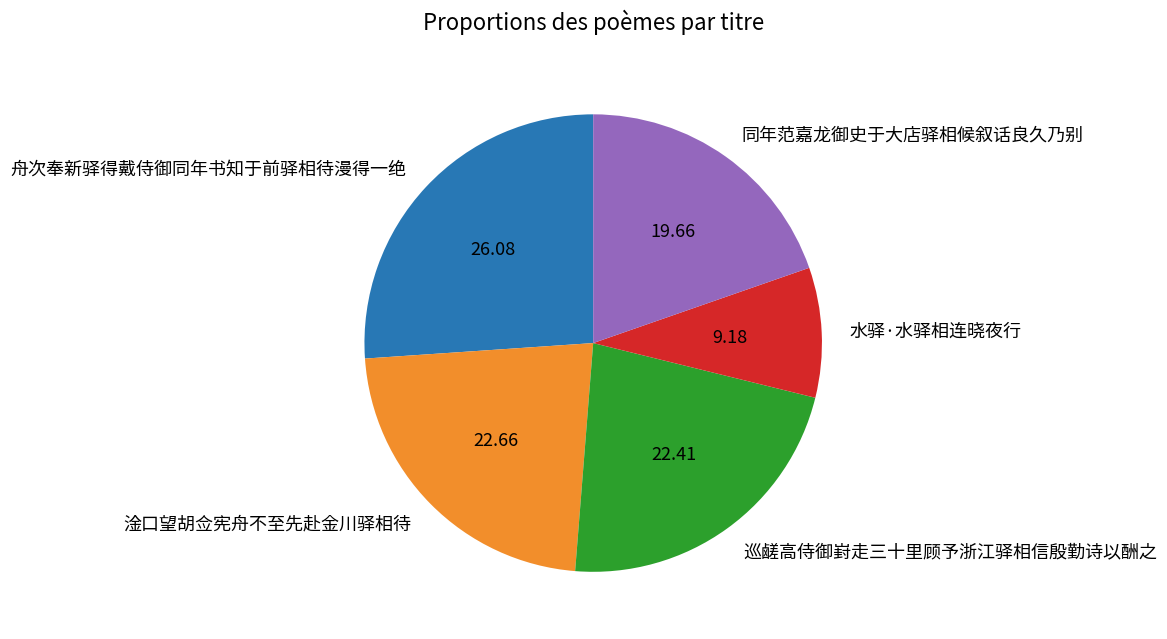

Is the sum of 淦口望胡佥宪舟不至先赴金川驿相待 and 舟次奉新驿得戴侍御同年书知于前驿相待漫得一绝 greater than half?

No